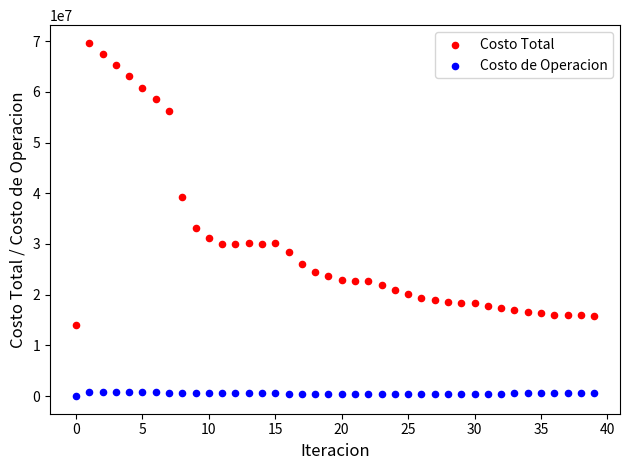

Which series has the largest Y range (max minus min)?

Costo Total